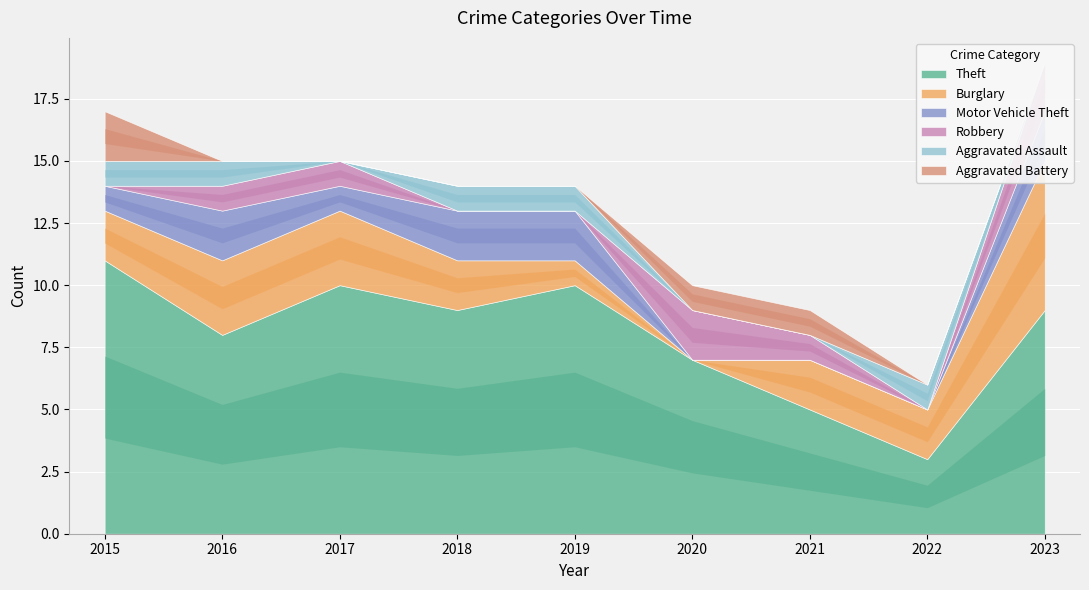

At which category is the sum across all series the highest?

2023